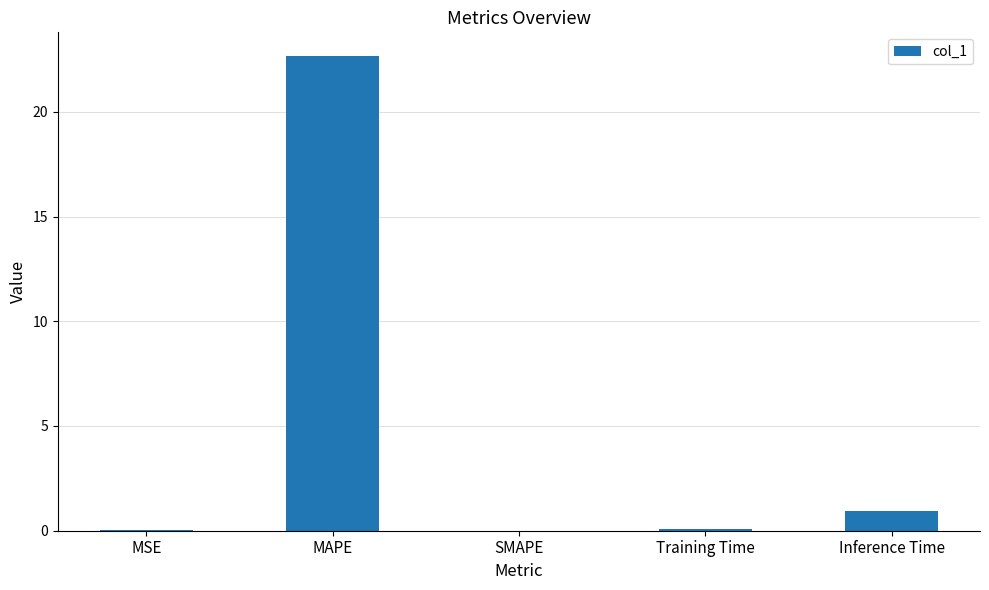

True or false: the data shows 15.4 at MAPE.

False